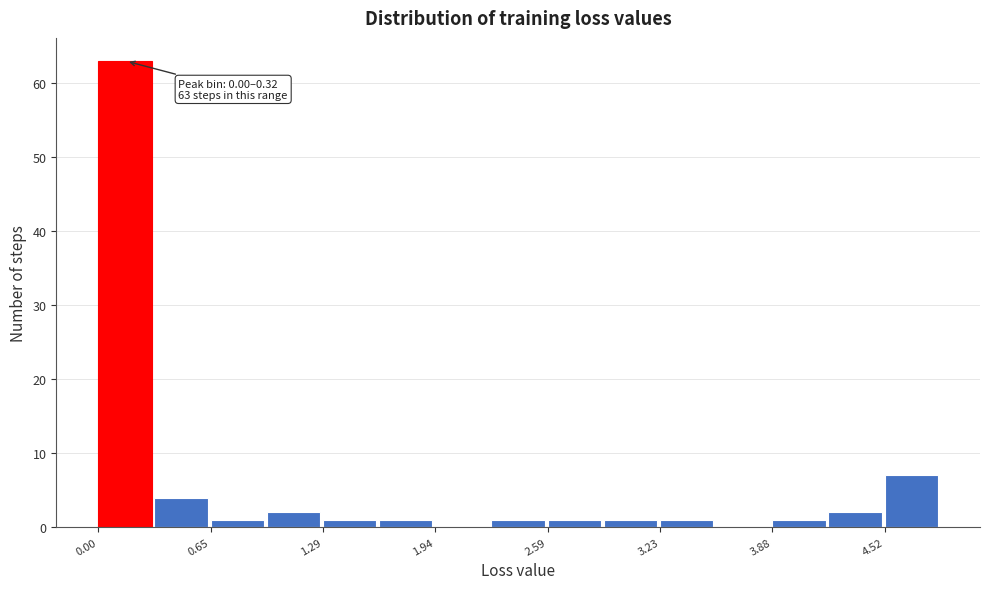

Read against the x-axis, roughly where is the centre of the tallest bar?

0.2